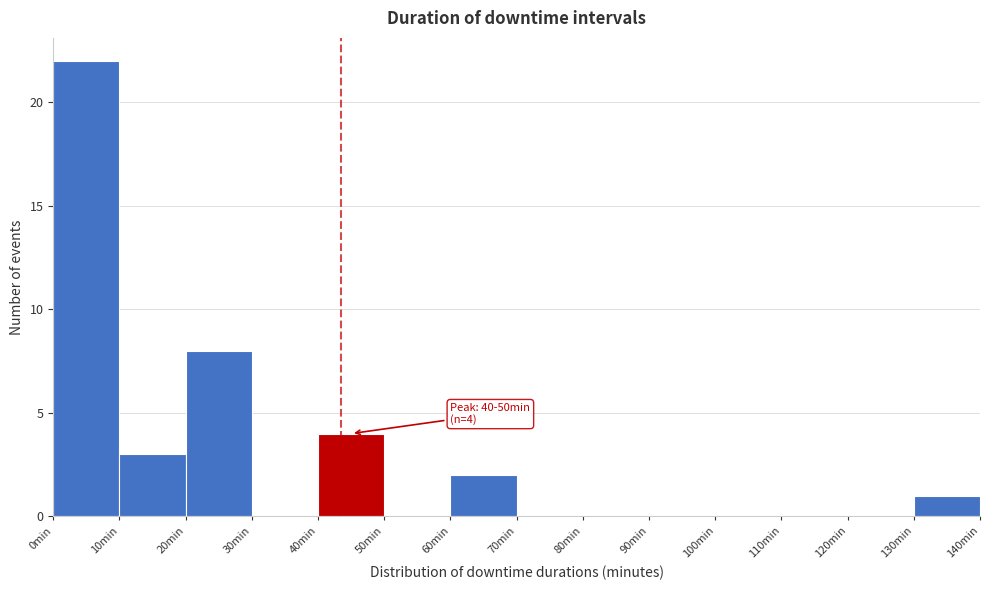

Which range on the x-axis has the tallest bar?

0 to 10